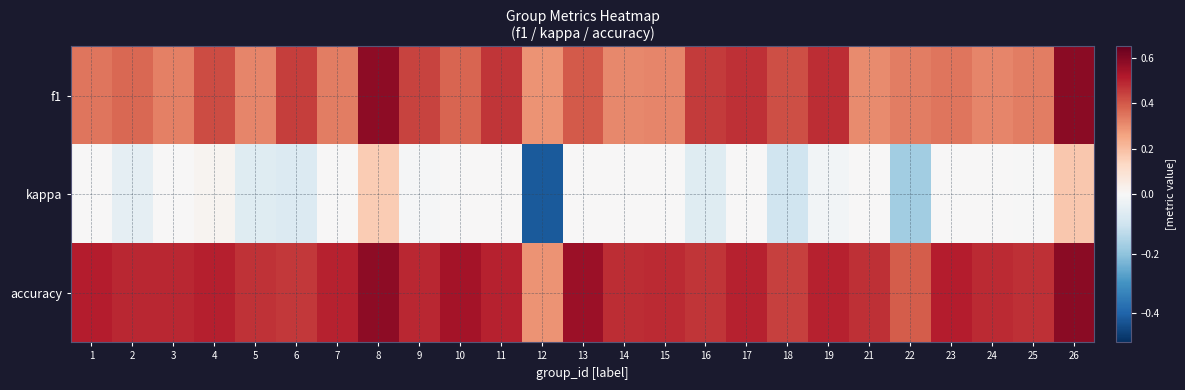

Reading left to right, extract all data points from this chart.

f1: 1=0.3	2=0.4	3=0.3	4=0.4	5=0.3	6=0.5	7=0.3	8=0.6	9=0.4	10=0.4	11=0.5	12=0.3	13=0.4	14=0.3	15=0.3	16=0.5	17=0.5	18=0.4	19=0.5	21=0.3	22=0.3	23=0.3	24=0.3	25=0.3	26=0.6
kappa: 1=0.0	2=-0.0	3=0.0	4=0.0	5=-0.1	6=-0.1	7=0.0	8=0.2	9=-0.0	10=0.0	11=0.0	12=-0.4	13=0.0	14=0.0	15=0.0	16=-0.1	17=0.0	18=-0.1	19=-0.0	21=0.0	22=-0.2	23=0.0	24=0.0	25=-0.0	26=0.2
accuracy: 1=0.5	2=0.5	3=0.5	4=0.5	5=0.5	6=0.5	7=0.5	8=0.6	9=0.5	10=0.5	11=0.5	12=0.3	13=0.6	14=0.5	15=0.5	16=0.5	17=0.5	18=0.4	19=0.5	21=0.5	22=0.4	23=0.5	24=0.5	25=0.5	26=0.6